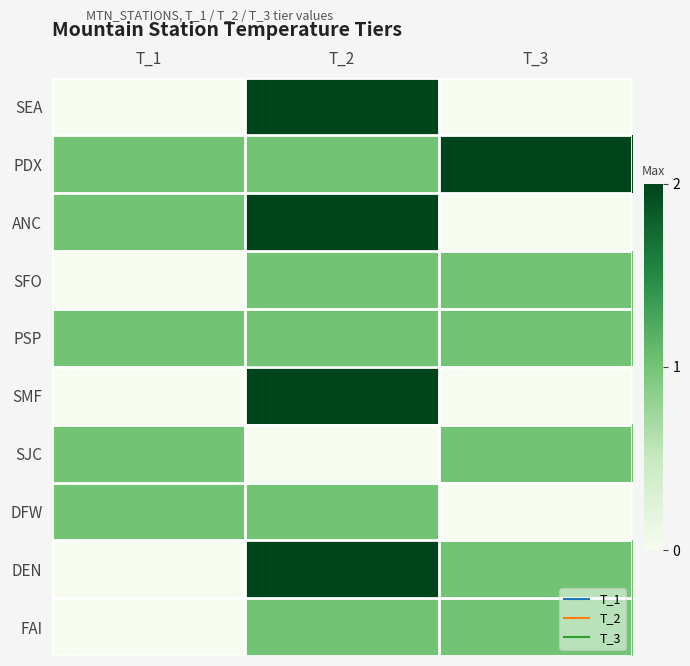

Which label corresponds to the largest value in the chart?

T_2